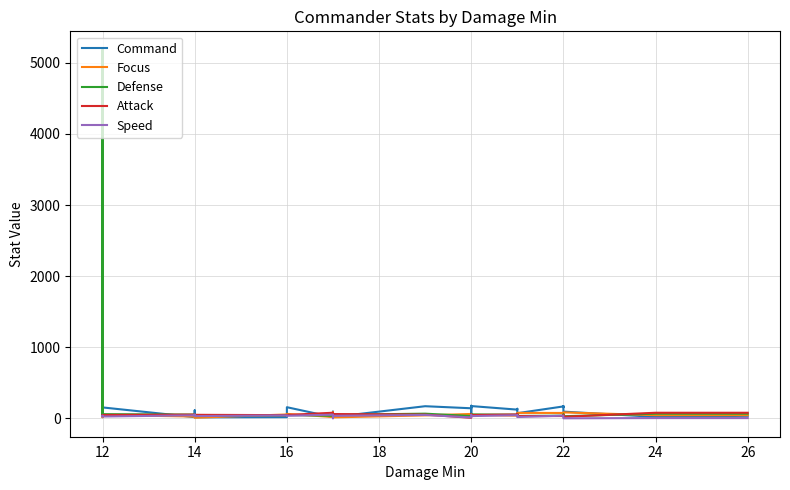

How many lines are shown in the chart?

5